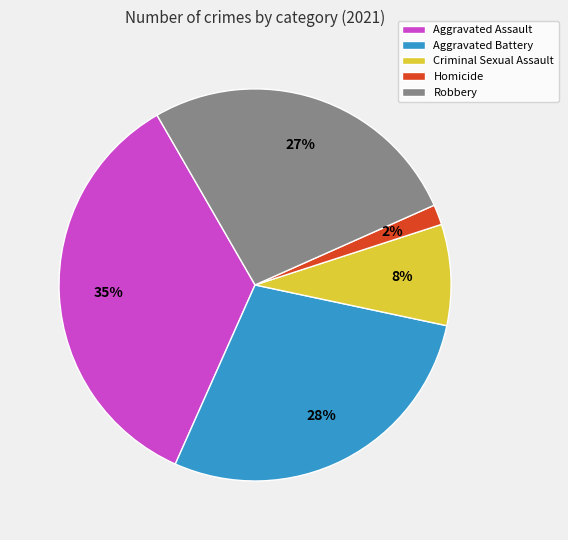

What percentage is the Aggravated Assault slice, to the nearest percent?

35%